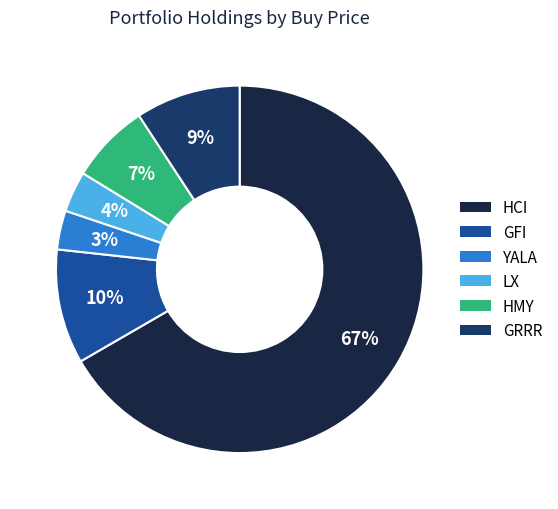

How many slices are in this pie chart?

6